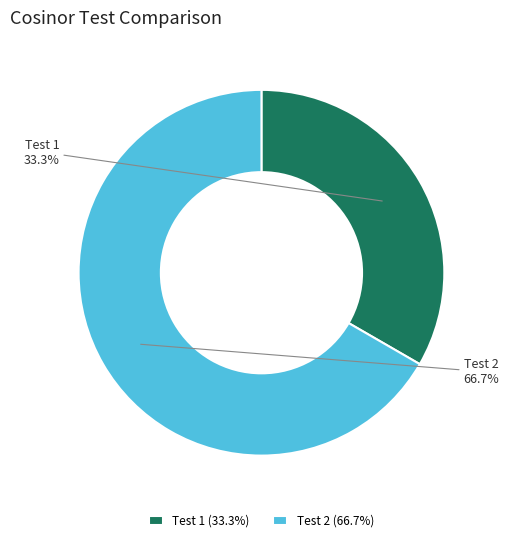

What percentage do Test 2 and Test 1 together represent?

100.0%